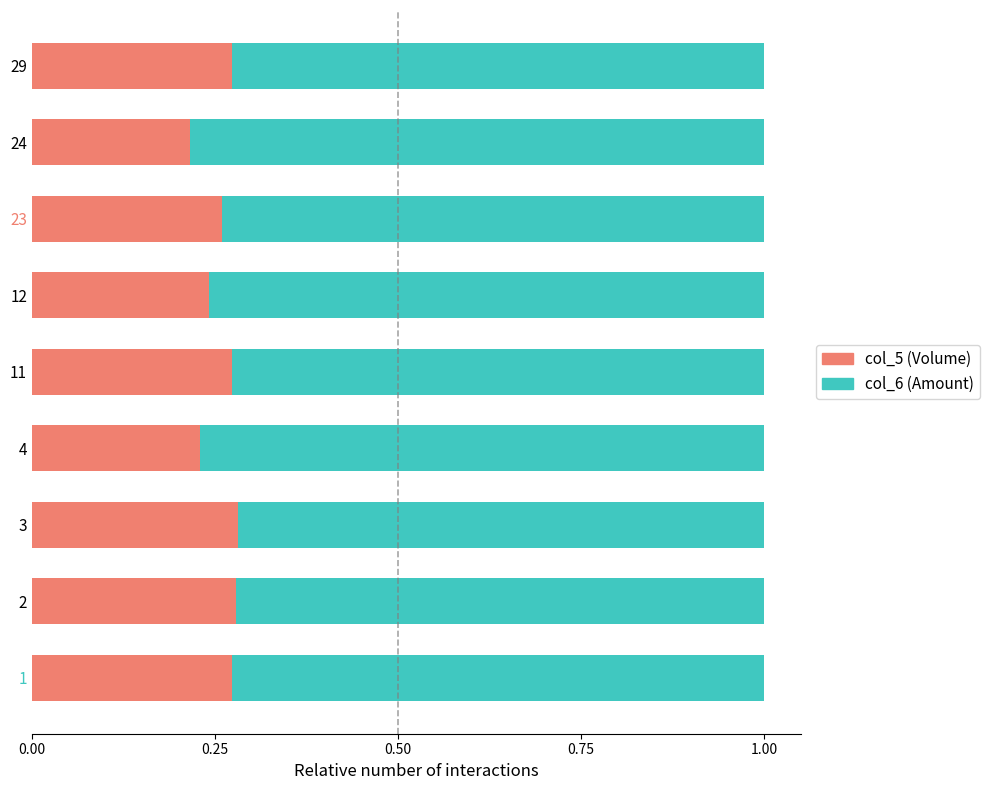

What are all the series names shown in the legend?

col_5 (Volume), col_6 (Amount)